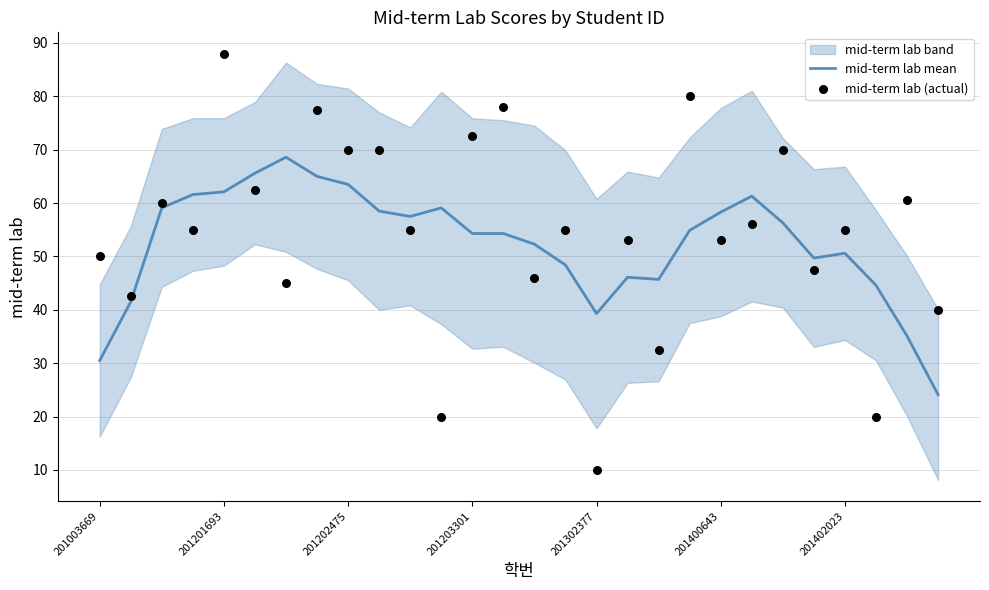

True or false: mid-term lab mean has a value of 83.2 at 201202475.

False